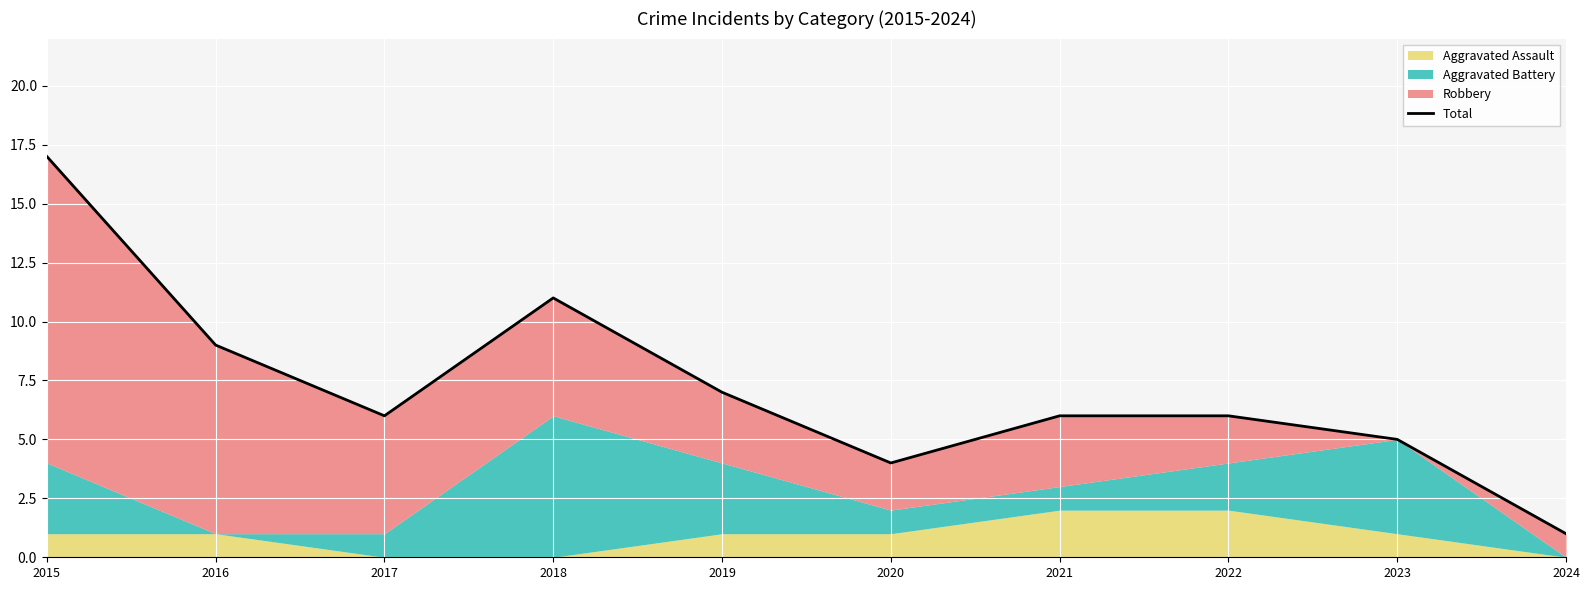

Which label corresponds to the largest value in the chart?

2015